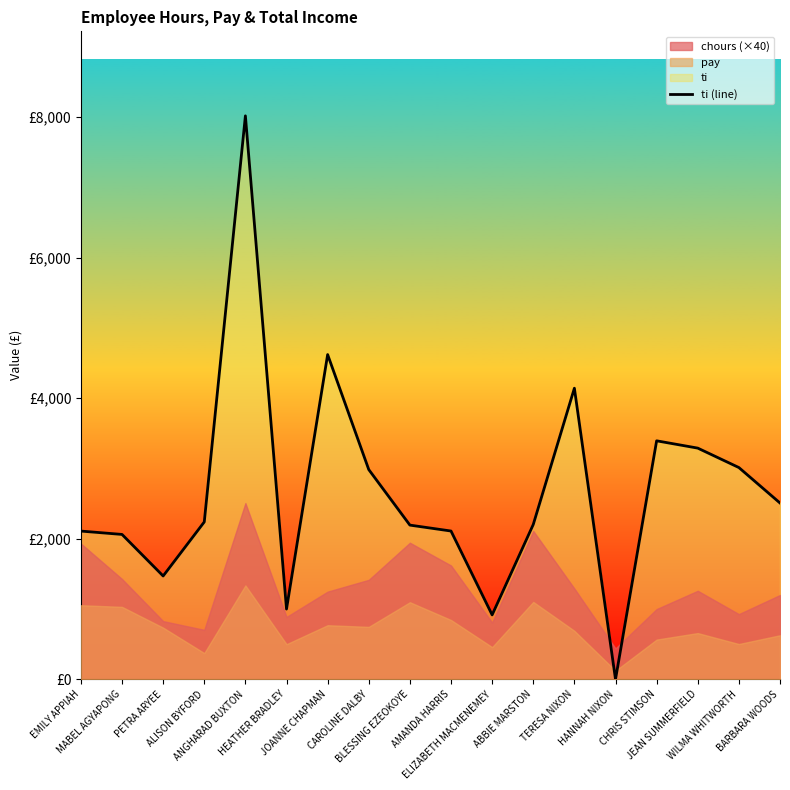

Where is the first local minimum?

PETRA ARYEE